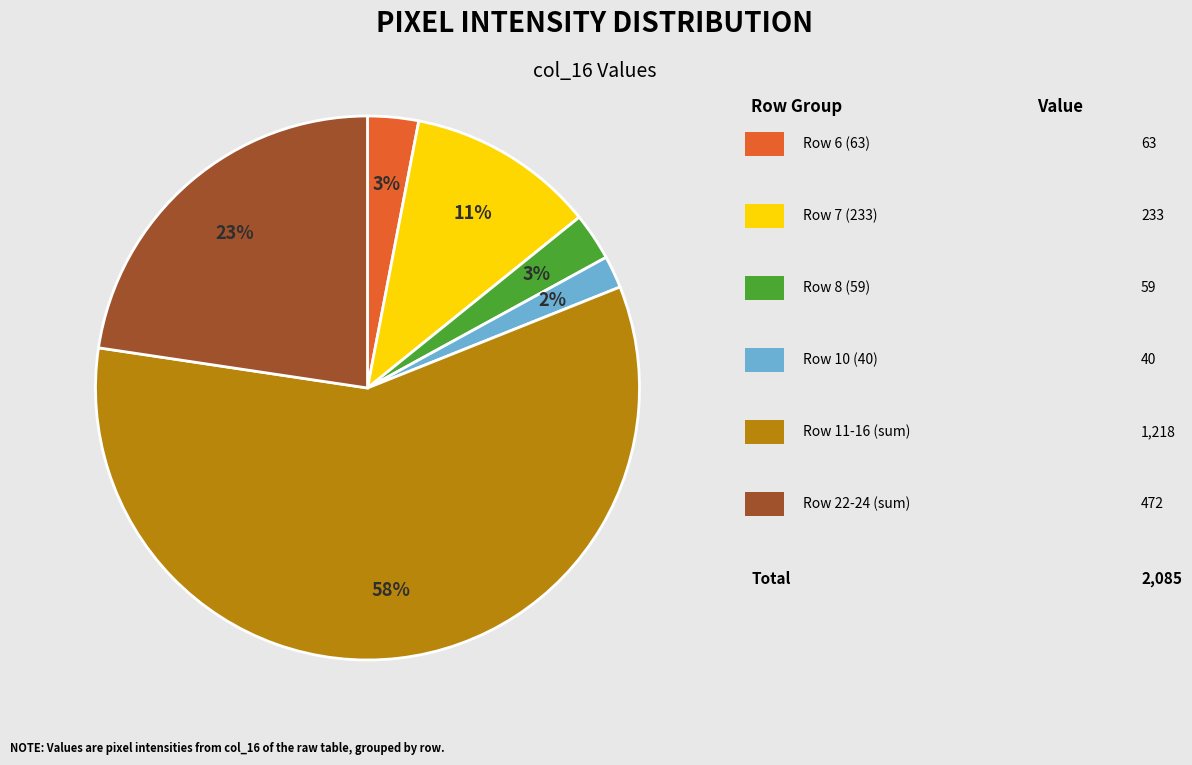

To the nearest percent, what is the average slice percentage?

17%